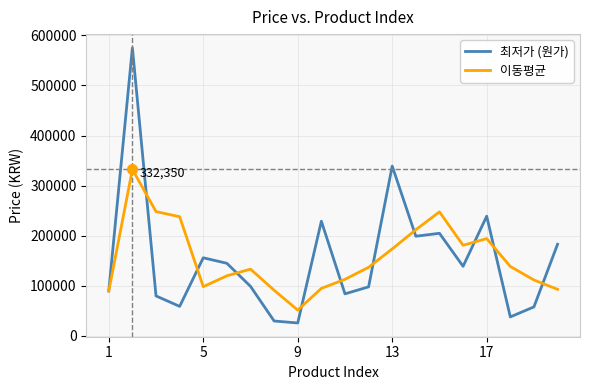

Which series has the largest range (max minus min)?

최저가 (원가)